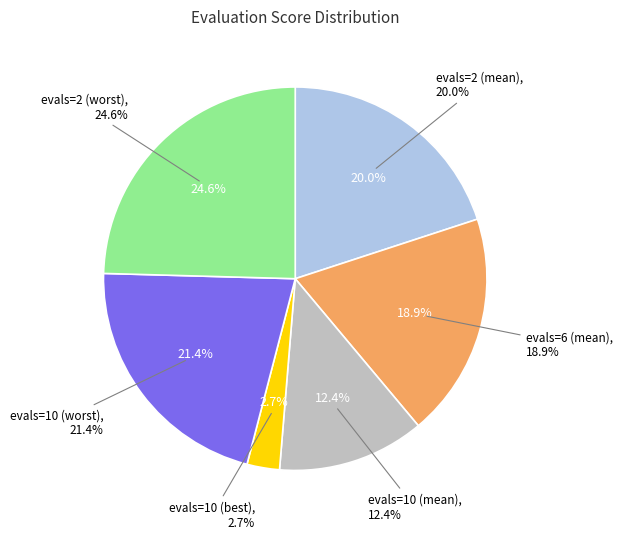

Does evals=10 (worst) account for over 50% of the chart?

No